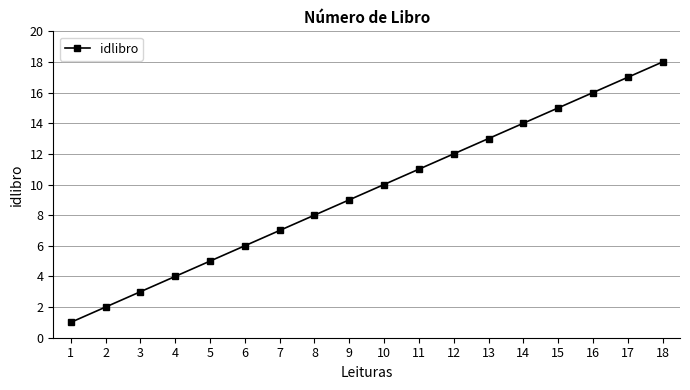

True or false: the data shows 5 at 5.

True